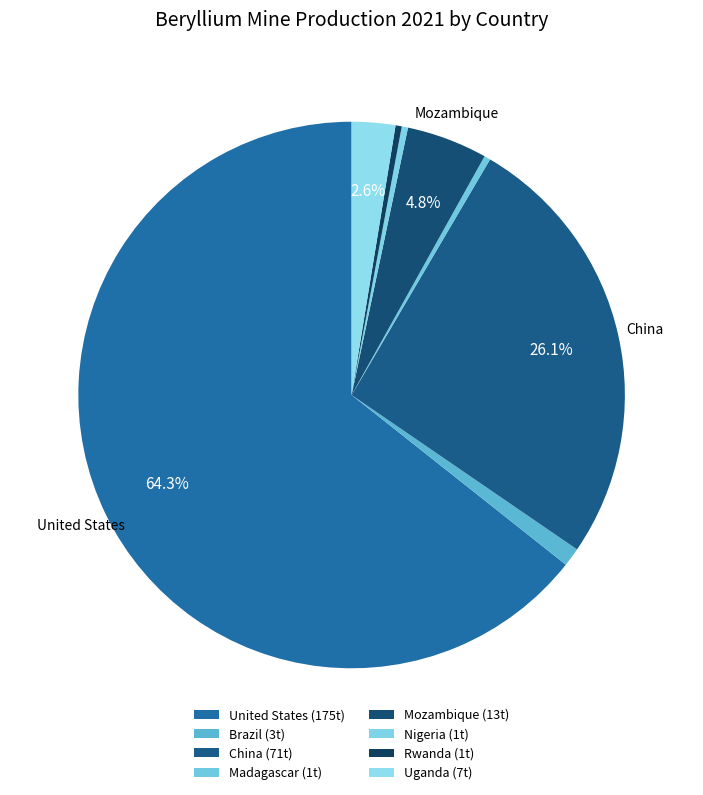

How many segments does this pie chart have?

8